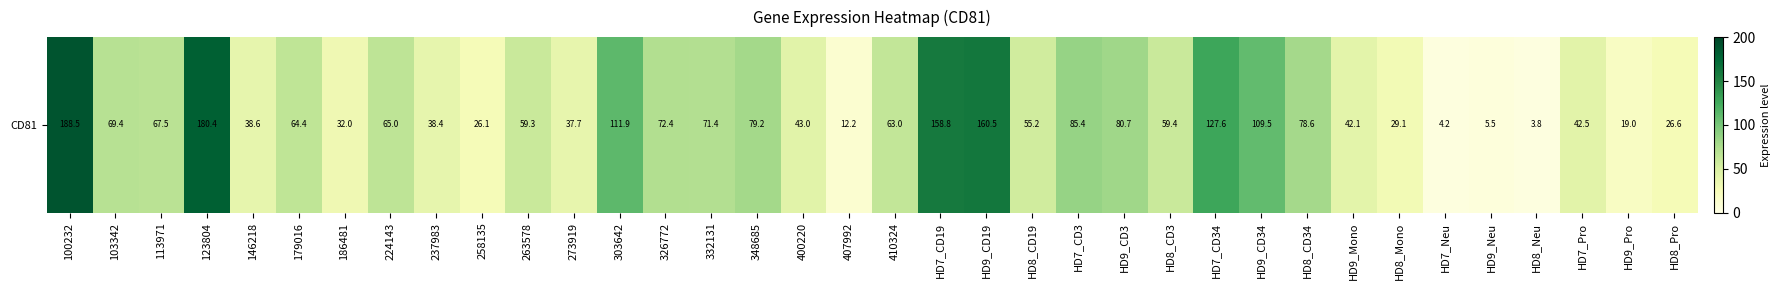

What is the average value?

66.9